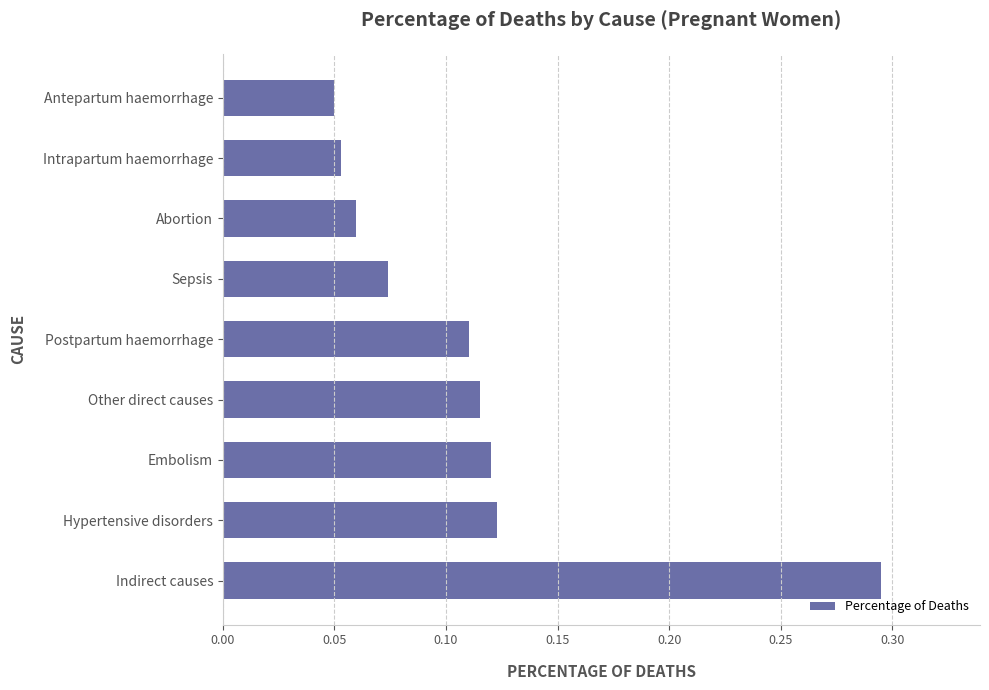

At which category does the chart reach its peak across all series?

Indirect causes